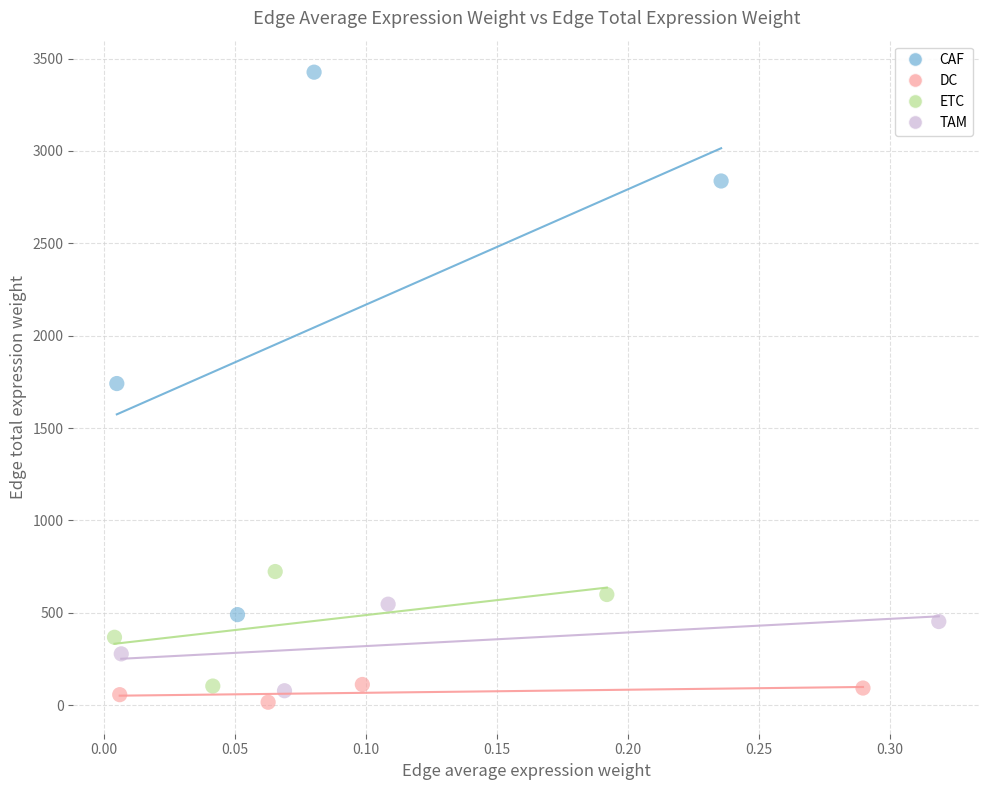

Which series has the widest spread of Y values?

CAF